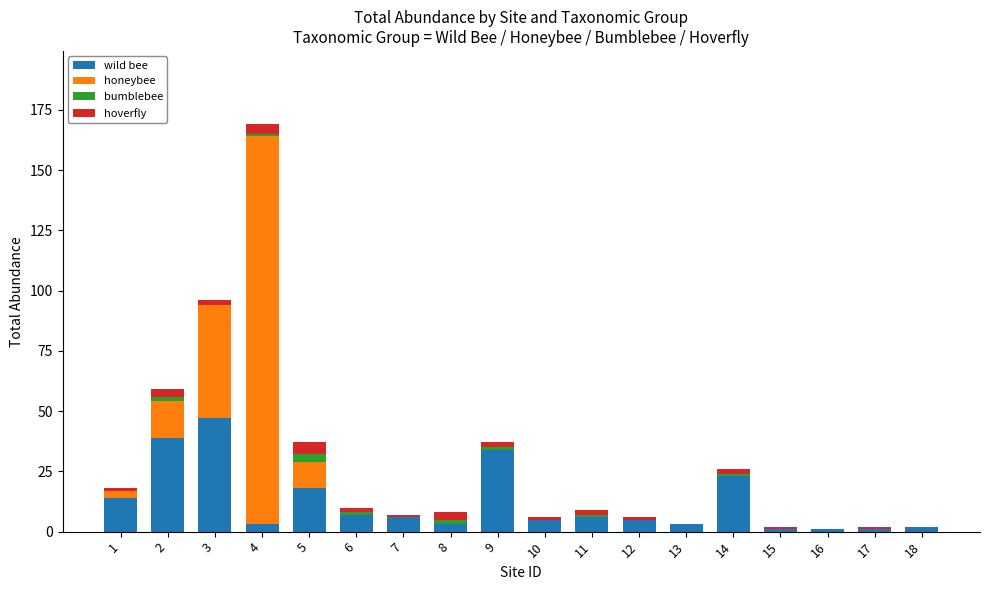

At which category is the sum across all series the highest?

4